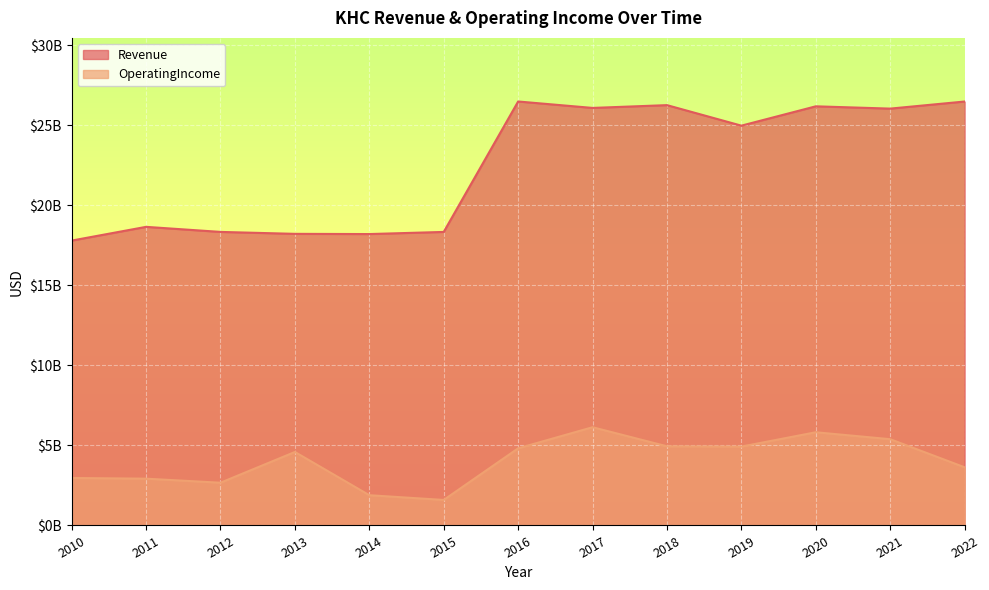

Which series has the largest range (max minus min)?

Revenue